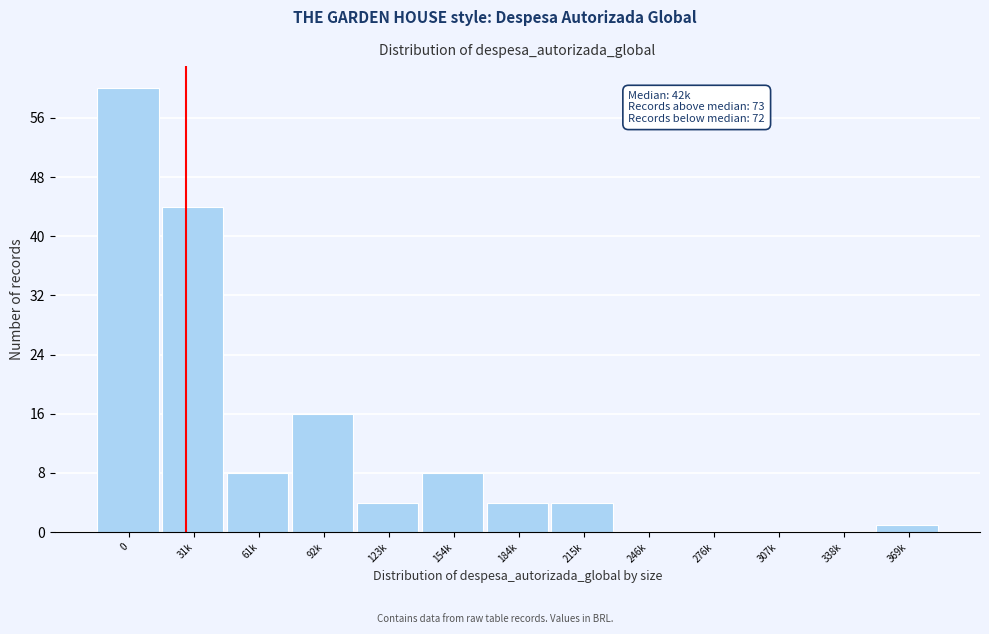

Reading right to left, extract all data points from this chart.

369k=1	338k=0	307k=0	276k=0	246k=0	215k=4	184k=4	154k=8	123k=4	92k=16	61k=8	31k=44	0=60